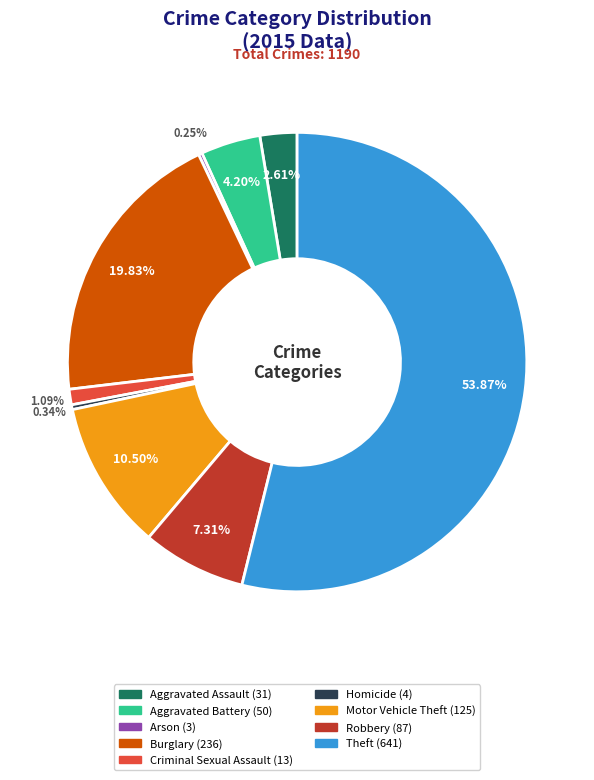

Between Motor Vehicle Theft and Robbery, which is larger?

Motor Vehicle Theft